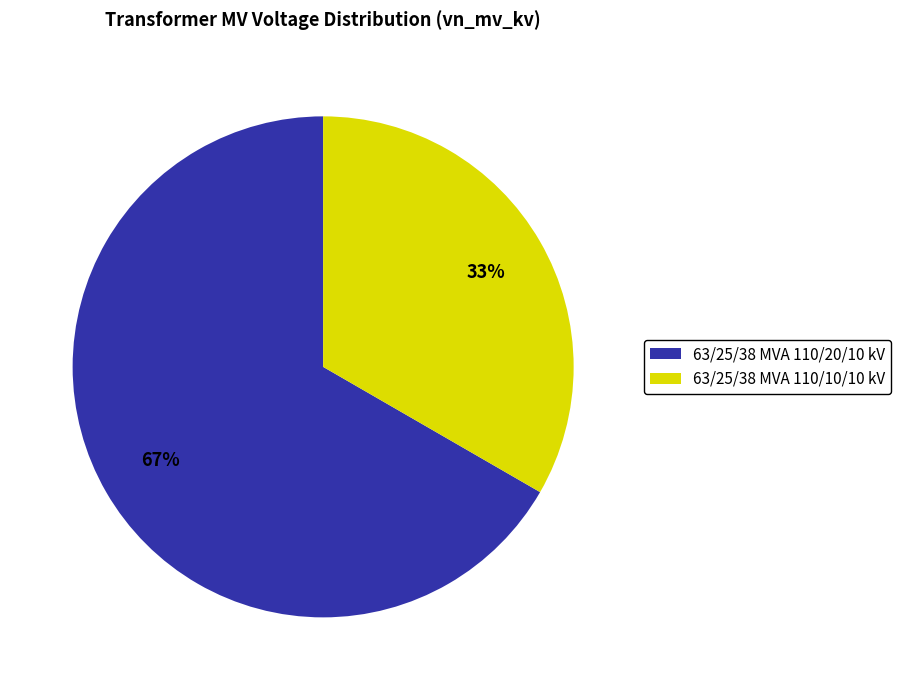

Rank the categories by value from highest to lowest.

63/25/38 MVA 110/20/10 kV, 63/25/38 MVA 110/10/10 kV